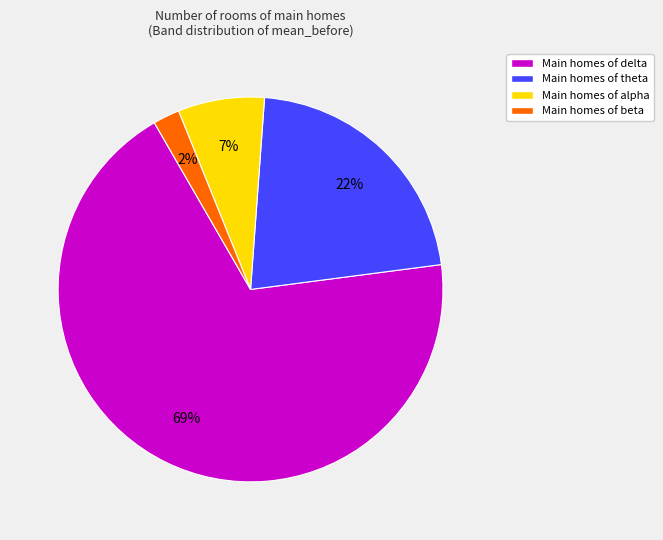

Is the sum of Main homes of delta and Main homes of alpha greater than half?

Yes